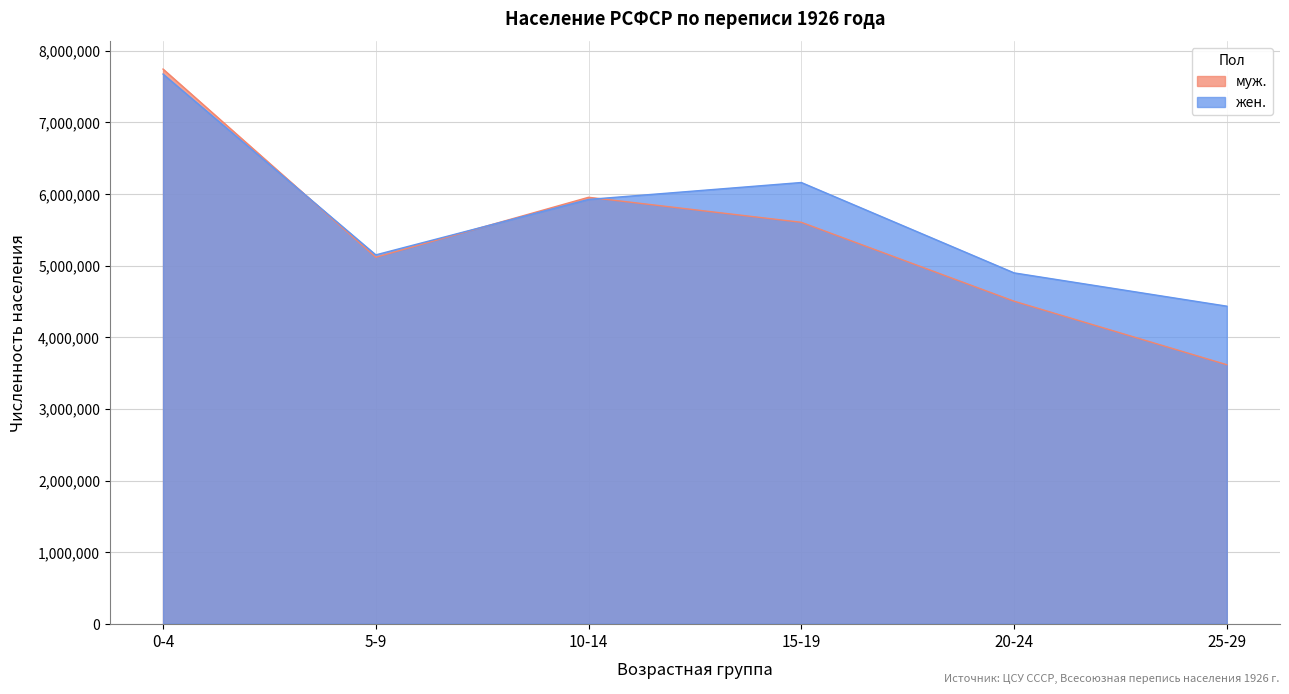

The муж. series shows 1746016 at 70+. True or false?

False